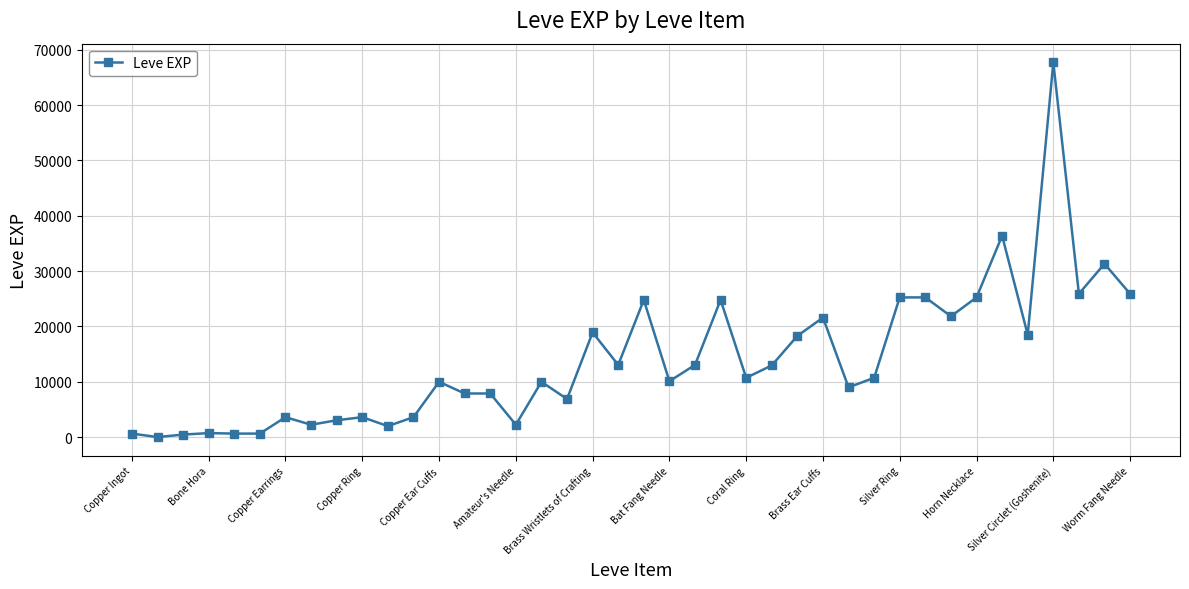

What is the greatest value displayed?

67730